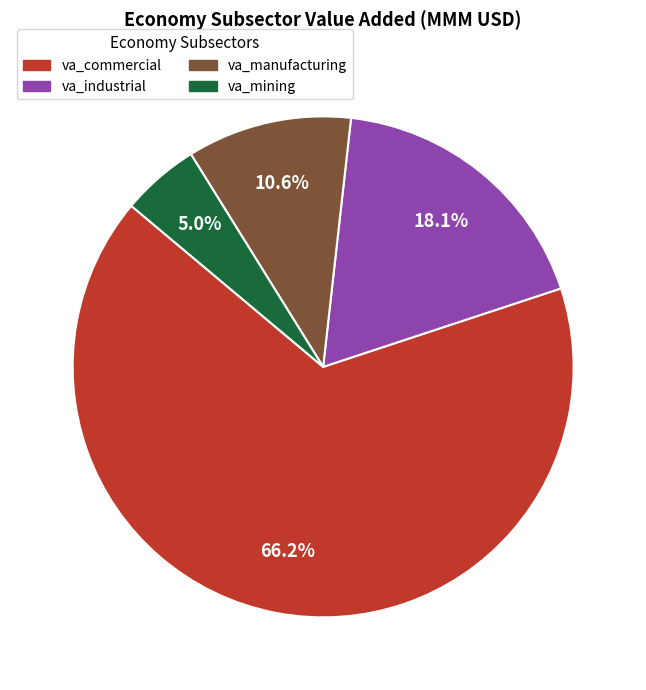

Combined, do va_mining and va_manufacturing account for over 50%?

No